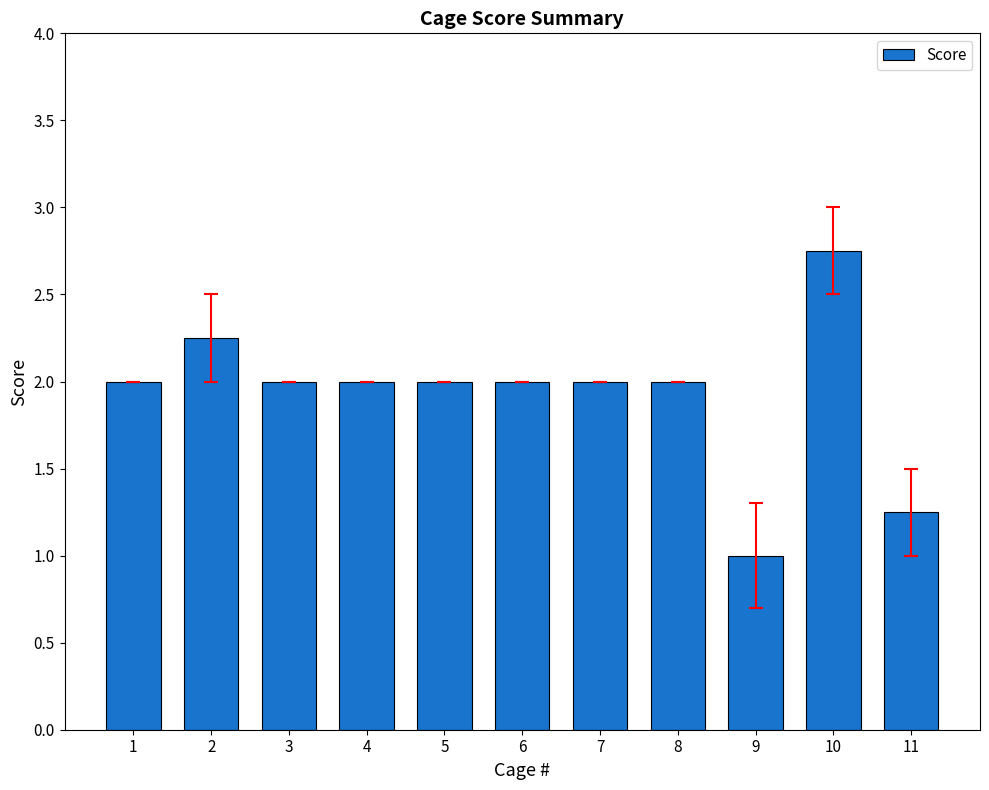

How many values are between 2 and 3?

9